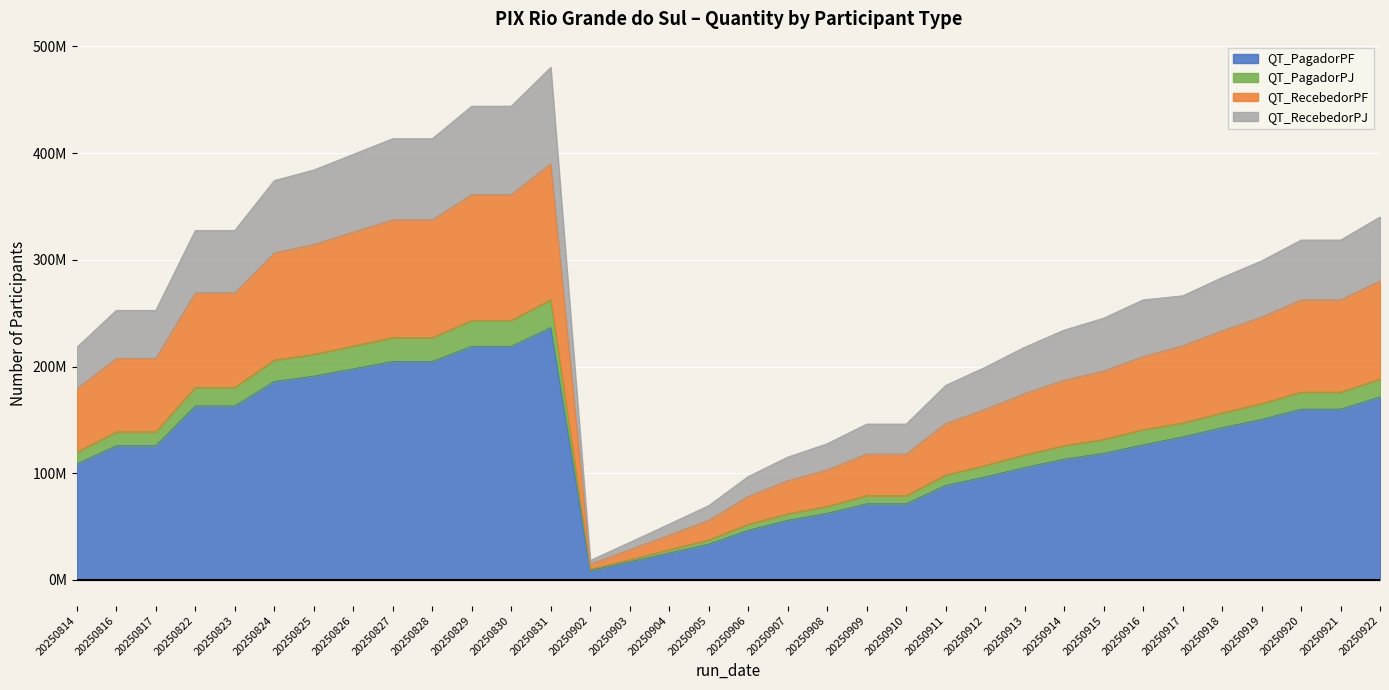

At which category is the sum across all series the highest?

20250831